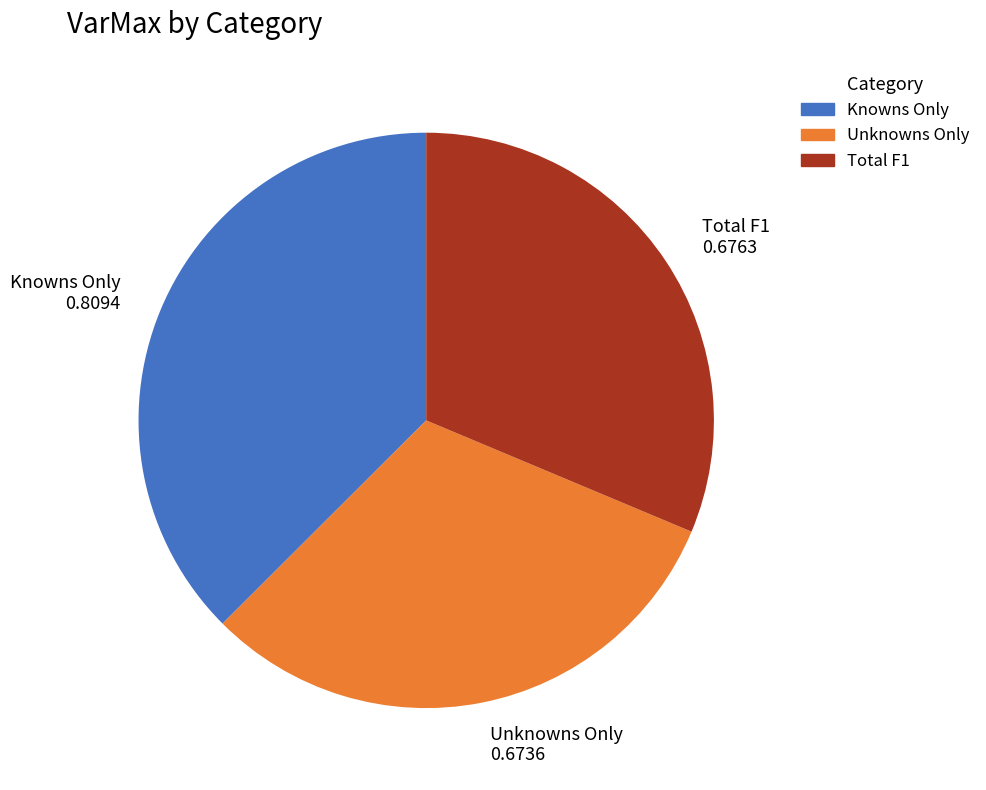

Is there a majority slice in this chart?

No